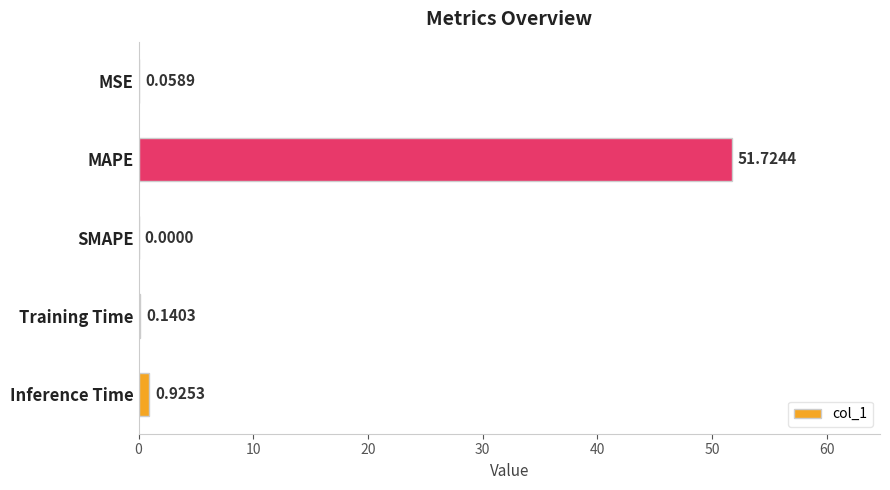

What is the change in value from Training Time to Inference Time?

+0.8